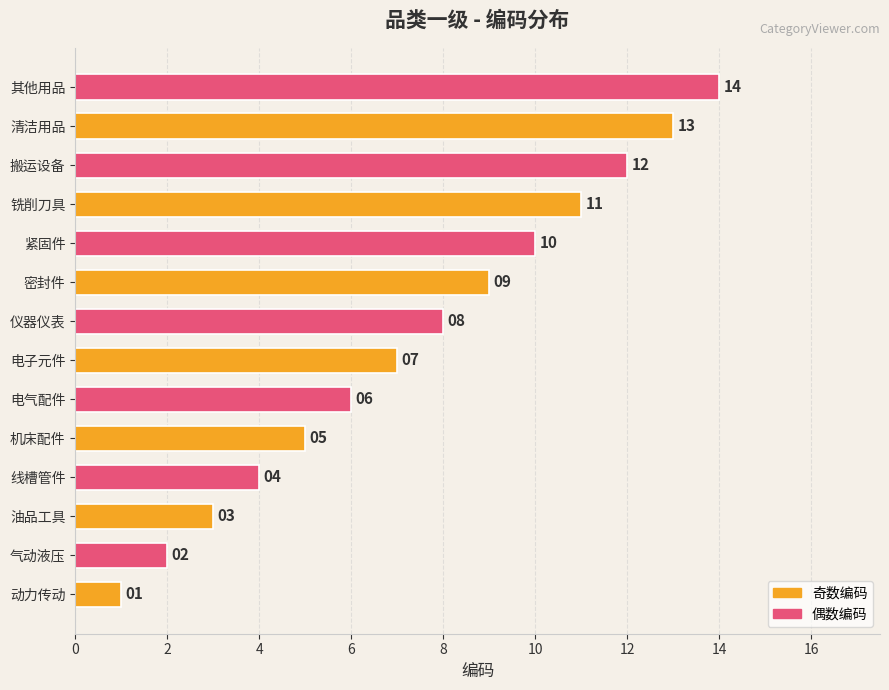

Count the number of categories in the chart.

14